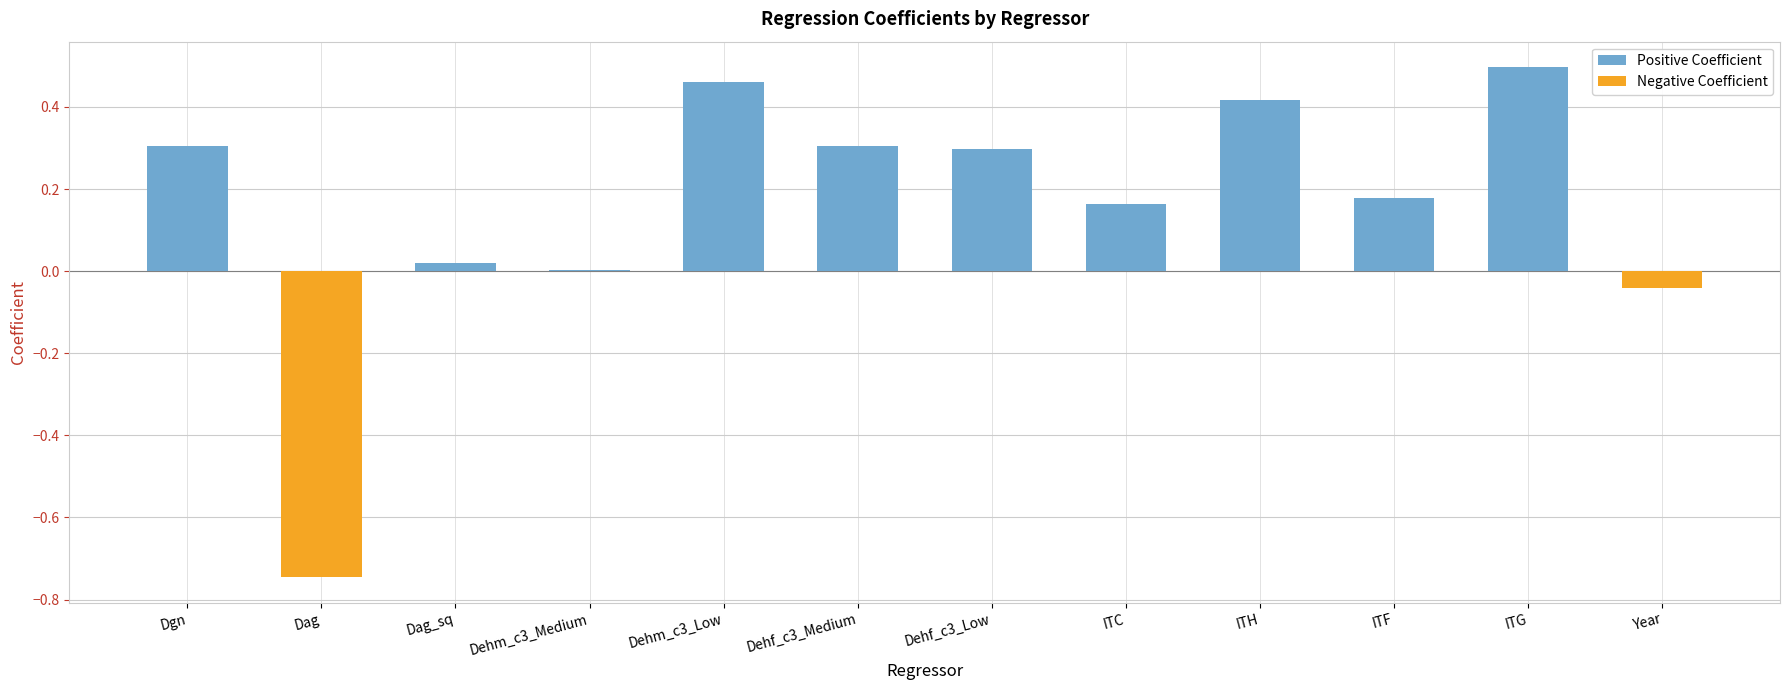

Which label corresponds to the largest value in the chart?

ITG